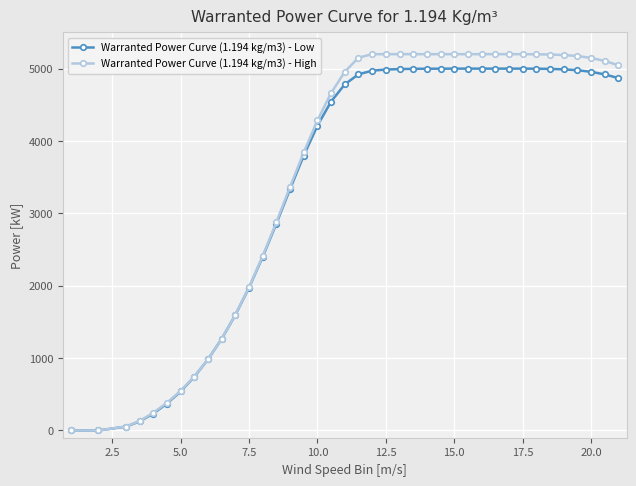

What is the value of the Warranted Power Curve (1.194 kg/m3) - High point at the 22nd from the left?

5200